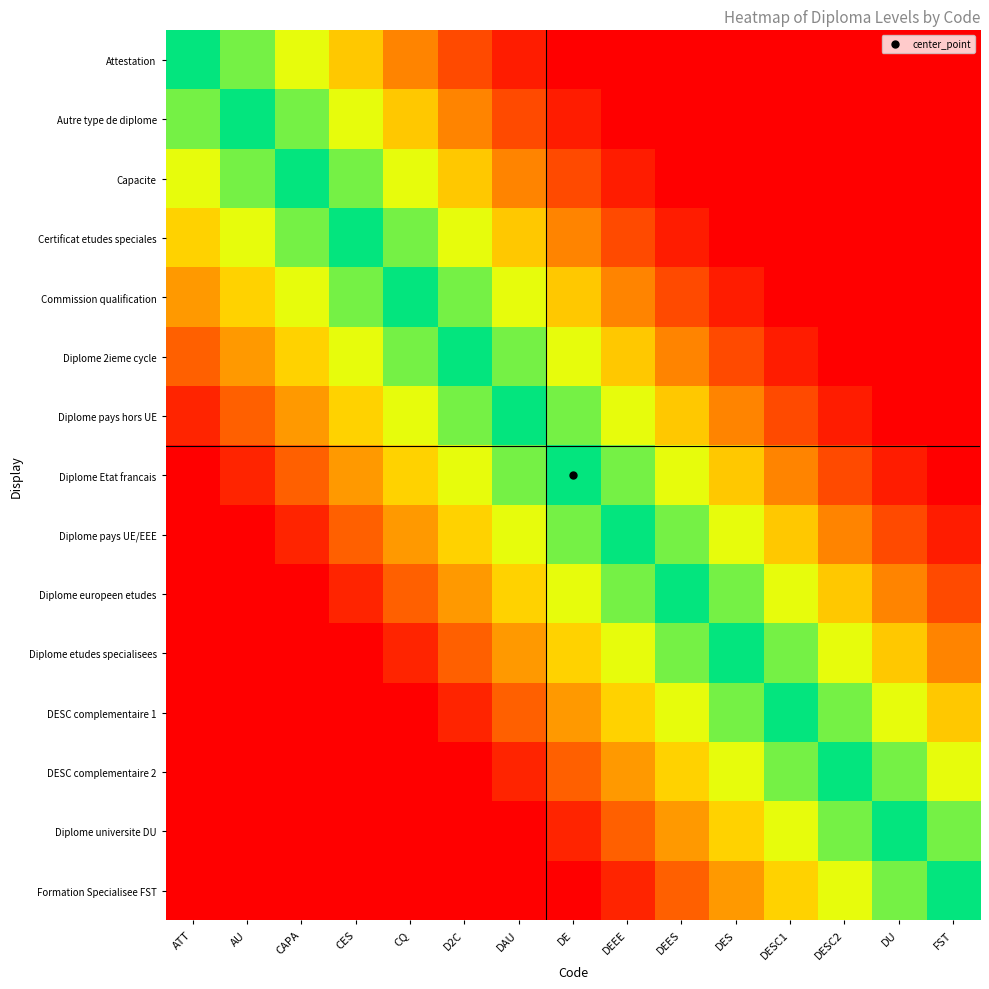

Reading left to right, extract all data points from this chart.

Attestation: ATT=1.0	AU=1.1	CAPA=1.3	CES=1.4	CQ=1.6	D2C=1.8	DAU=1.9	DE=2.0	DEEE=2.0	DEES=2.0	DES=2.0	DESC1=2.0	DESC2=2.0	DU=2.0	FST=2.0
Autre type de diplome: ATT=0.8	AU=1.0	CAPA=1.1	CES=1.3	CQ=1.4	D2C=1.6	DAU=1.8	DE=1.9	DEEE=2.0	DEES=2.0	DES=2.0	DESC1=2.0	DESC2=2.0	DU=2.0	FST=2.0
Capacite: ATT=0.7	AU=0.8	CAPA=1.0	CES=1.1	CQ=1.3	D2C=1.4	DAU=1.6	DE=1.8	DEEE=1.9	DEES=2.0	DES=2.0	DESC1=2.0	DESC2=2.0	DU=2.0	FST=2.0
Certificat etudes speciales: ATT=0.6	AU=0.7	CAPA=0.8	CES=1.0	CQ=1.1	D2C=1.3	DAU=1.4	DE=1.6	DEEE=1.8	DEES=1.9	DES=2.0	DESC1=2.0	DESC2=2.0	DU=2.0	FST=2.0
Commission qualification: ATT=0.4	AU=0.6	CAPA=0.7	CES=0.8	CQ=1.0	D2C=1.1	DAU=1.3	DE=1.4	DEEE=1.6	DEES=1.8	DES=1.9	DESC1=2.0	DESC2=2.0	DU=2.0	FST=2.0
Diplome 2ieme cycle: ATT=0.2	AU=0.4	CAPA=0.6	CES=0.7	CQ=0.8	D2C=1.0	DAU=1.1	DE=1.3	DEEE=1.4	DEES=1.6	DES=1.8	DESC1=1.9	DESC2=2.0	DU=2.0	FST=2.0
Diplome pays hors UE: ATT=0.1	AU=0.2	CAPA=0.4	CES=0.6	CQ=0.7	D2C=0.8	DAU=1.0	DE=1.1	DEEE=1.3	DEES=1.4	DES=1.6	DESC1=1.8	DESC2=1.9	DU=2.0	FST=2.0
Diplome Etat francais: ATT=0.0	AU=0.1	CAPA=0.2	CES=0.4	CQ=0.6	D2C=0.7	DAU=0.8	DE=1.0	DEEE=1.1	DEES=1.3	DES=1.4	DESC1=1.6	DESC2=1.8	DU=1.9	FST=2.0
Diplome pays UE/EEE: ATT=0.0	AU=0.0	CAPA=0.1	CES=0.2	CQ=0.4	D2C=0.6	DAU=0.7	DE=0.8	DEEE=1.0	DEES=1.1	DES=1.3	DESC1=1.4	DESC2=1.6	DU=1.8	FST=1.9
Diplome europeen etudes: ATT=0.0	AU=0.0	CAPA=0.0	CES=0.1	CQ=0.2	D2C=0.4	DAU=0.6	DE=0.7	DEEE=0.8	DEES=1.0	DES=1.1	DESC1=1.3	DESC2=1.4	DU=1.6	FST=1.8
Diplome etudes specialisees: ATT=0.0	AU=0.0	CAPA=0.0	CES=0.0	CQ=0.1	D2C=0.2	DAU=0.4	DE=0.6	DEEE=0.7	DEES=0.8	DES=1.0	DESC1=1.1	DESC2=1.3	DU=1.4	FST=1.6
DESC complementaire 1: ATT=0.0	AU=0.0	CAPA=0.0	CES=0.0	CQ=0.0	D2C=0.1	DAU=0.2	DE=0.4	DEEE=0.6	DEES=0.7	DES=0.8	DESC1=1.0	DESC2=1.1	DU=1.3	FST=1.4
DESC complementaire 2: ATT=0.0	AU=0.0	CAPA=0.0	CES=0.0	CQ=0.0	D2C=0.0	DAU=0.1	DE=0.2	DEEE=0.4	DEES=0.6	DES=0.7	DESC1=0.8	DESC2=1.0	DU=1.1	FST=1.3
Diplome universite DU: ATT=0.0	AU=0.0	CAPA=0.0	CES=0.0	CQ=0.0	D2C=0.0	DAU=0.0	DE=0.1	DEEE=0.2	DEES=0.4	DES=0.6	DESC1=0.7	DESC2=0.8	DU=1.0	FST=1.1
Formation Specialisee FST: ATT=0.0	AU=0.0	CAPA=0.0	CES=0.0	CQ=0.0	D2C=0.0	DAU=0.0	DE=0.0	DEEE=0.1	DEES=0.2	DES=0.4	DESC1=0.6	DESC2=0.7	DU=0.8	FST=1.0